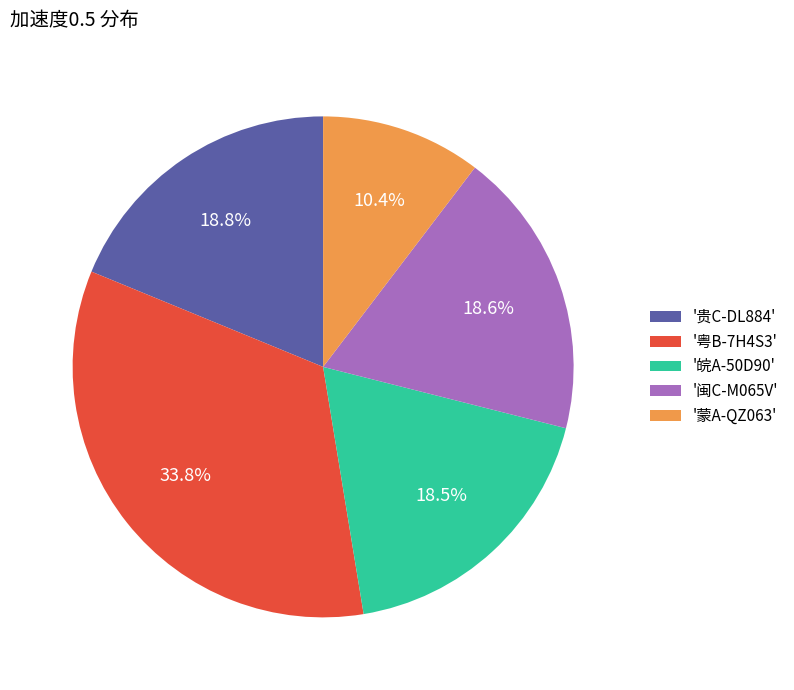

How many slices are in this pie chart?

5